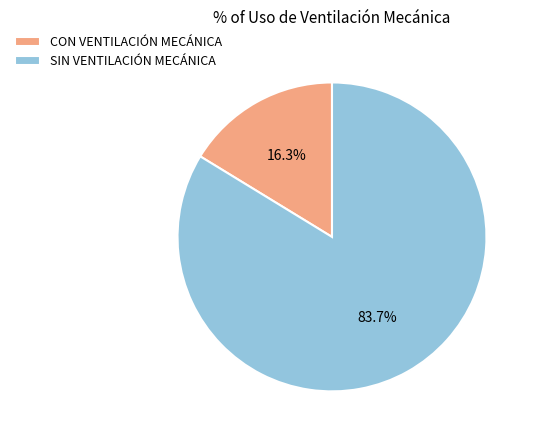

To the nearest percent, what is the difference between the CON VENTILACIÓN MECÁNICA and SIN VENTILACIÓN MECÁNICA slice percentages?

67%